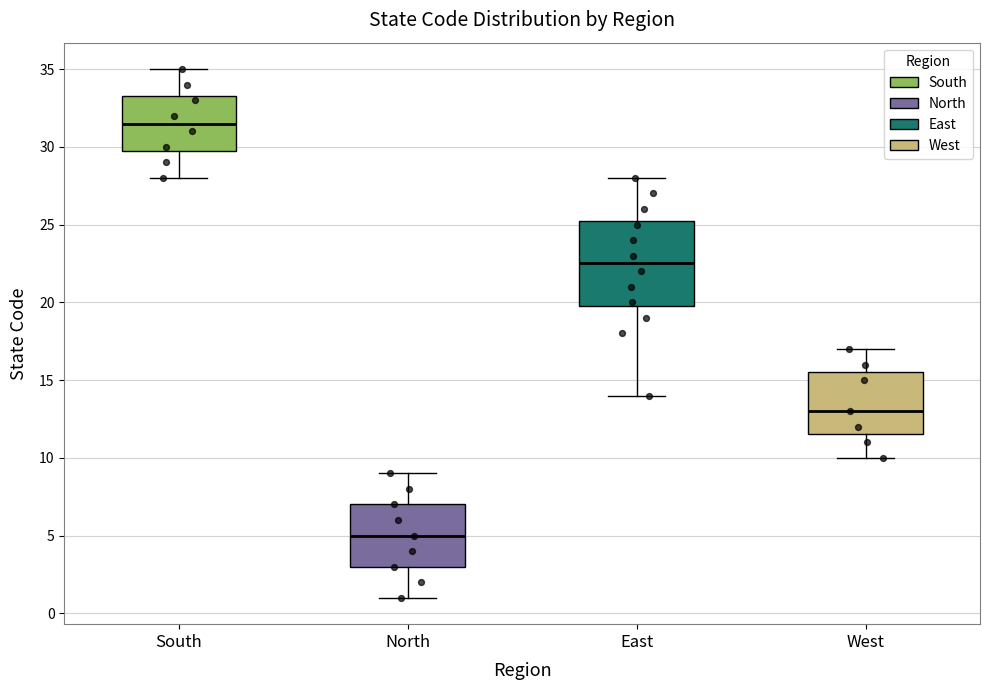

Reading left to right, read every box against the y-axis: the position of its median line, the range the box covers, and the ends of its whiskers. The values are not printed on the chart, so give them approximately, as read against the axis.

South: median 31.5, box 30.0 to 33.5, whiskers 28.0 to 35.0
North: median 5.0, box 3.0 to 7.0, whiskers 1.0 to 9.0
East: median 22.5, box 20.0 to 25.5, whiskers 14.0 to 28.0
West: median 13.0, box 11.5 to 15.5, whiskers 10.0 to 17.0